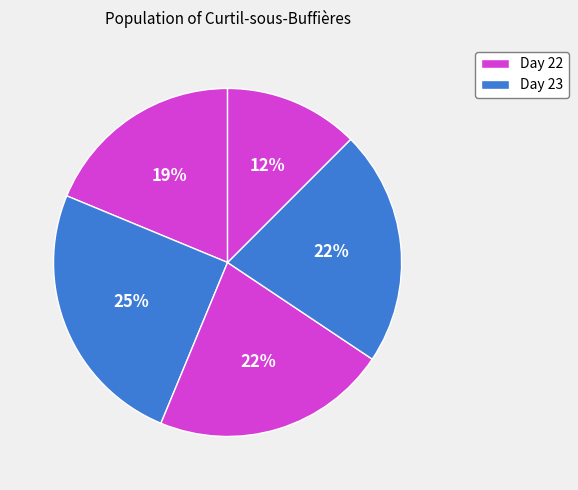

How many slices are in this pie chart?

5